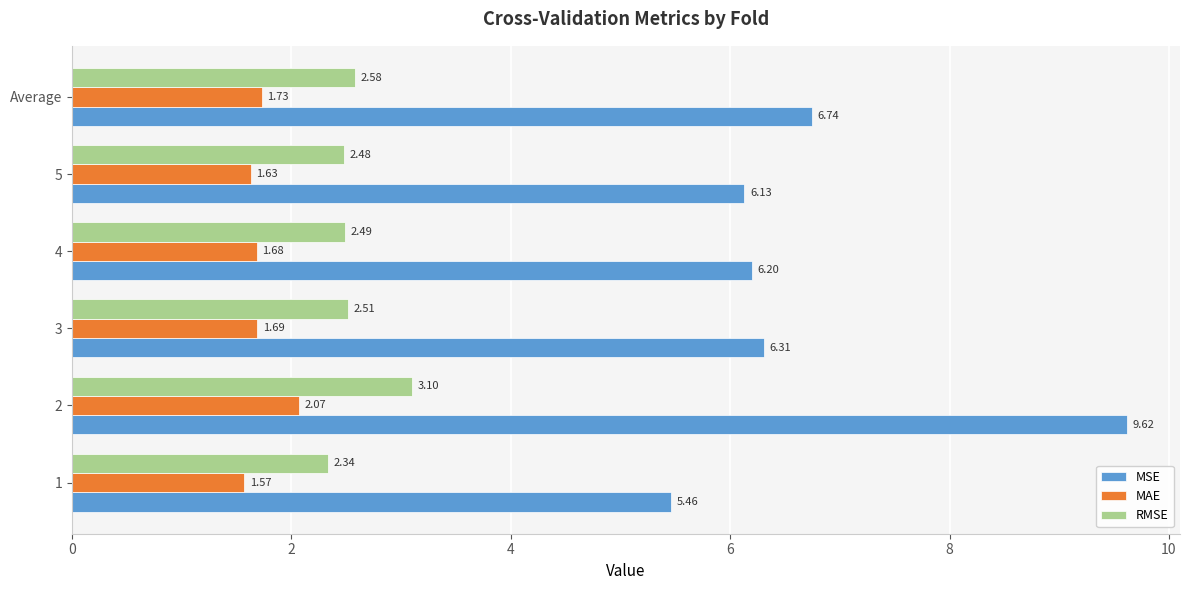

What is the difference between the second highest and minimum values in the MAE series?

0.2